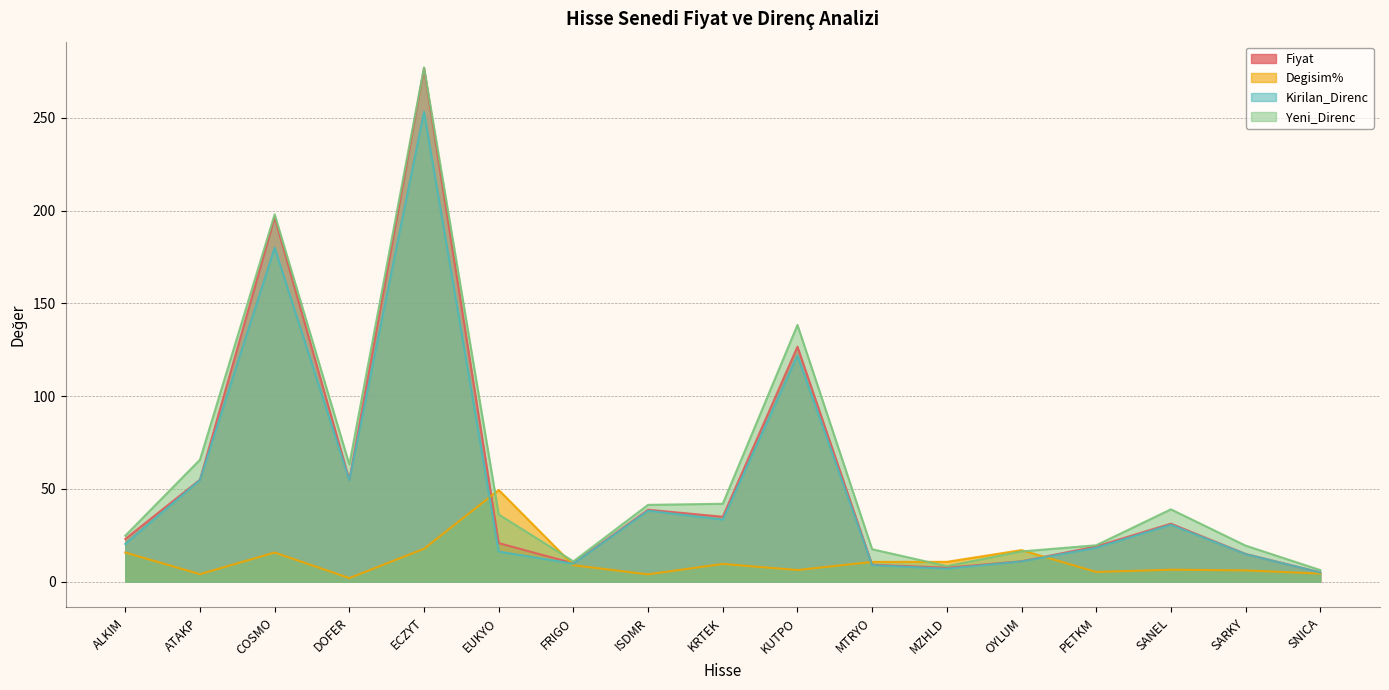

Which has a higher value, ECZYT or OYLUM?

ECZYT